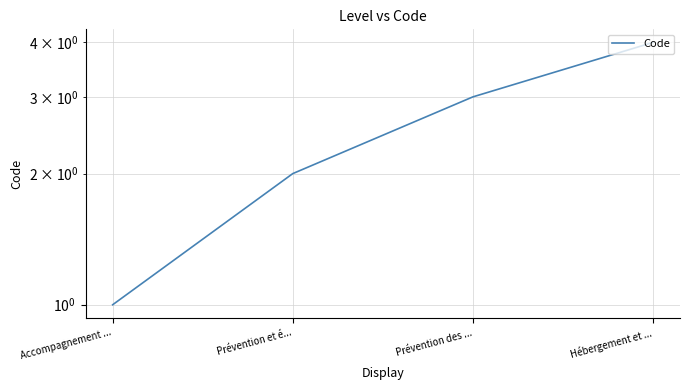

The value at Prévention et é... is 2. True or false?

True